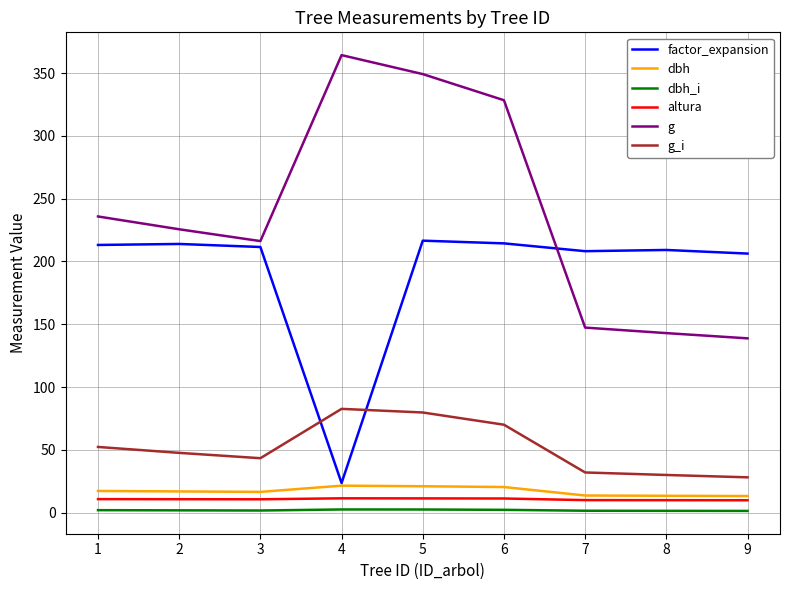

At which category is the sum across all series the highest?

5